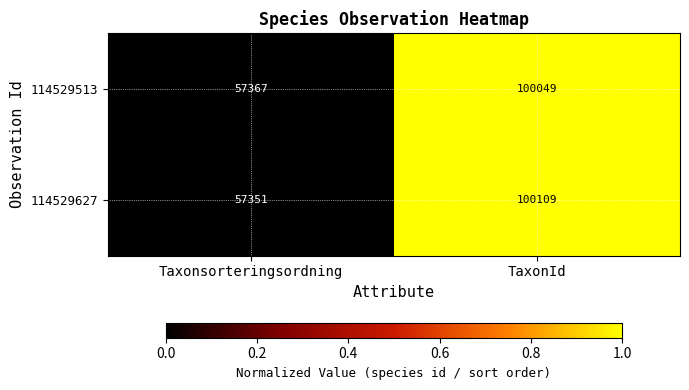

Rank the series by their maximum value, from highest to lowest.

114529627, 114529513